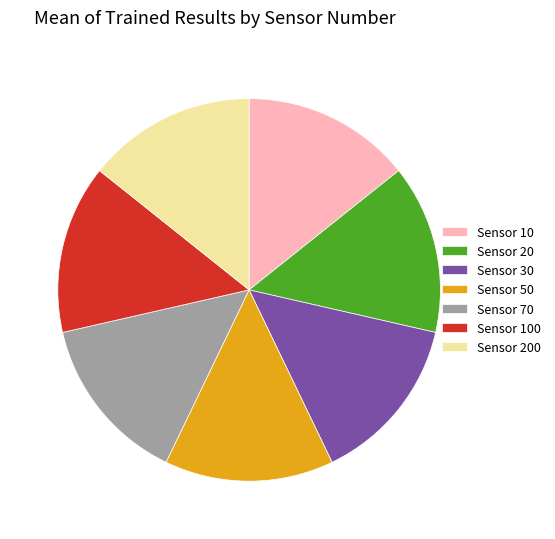

Is there a majority slice in this chart?

No